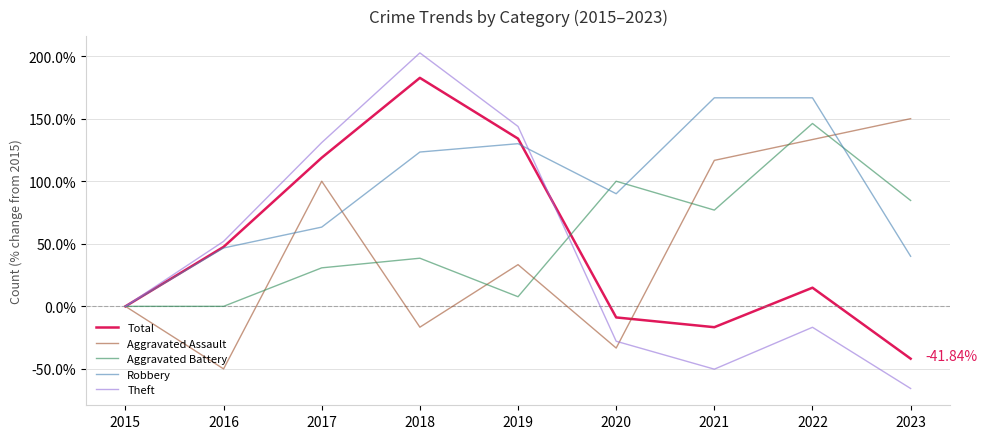

At which category is the sum across all series the highest?

2018